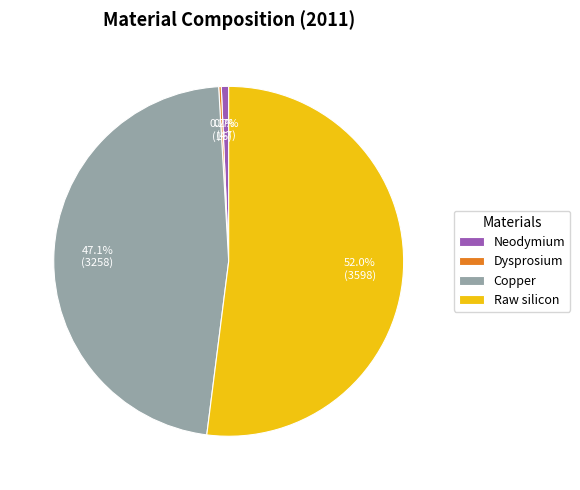

Does any single category account for the majority?

Yes